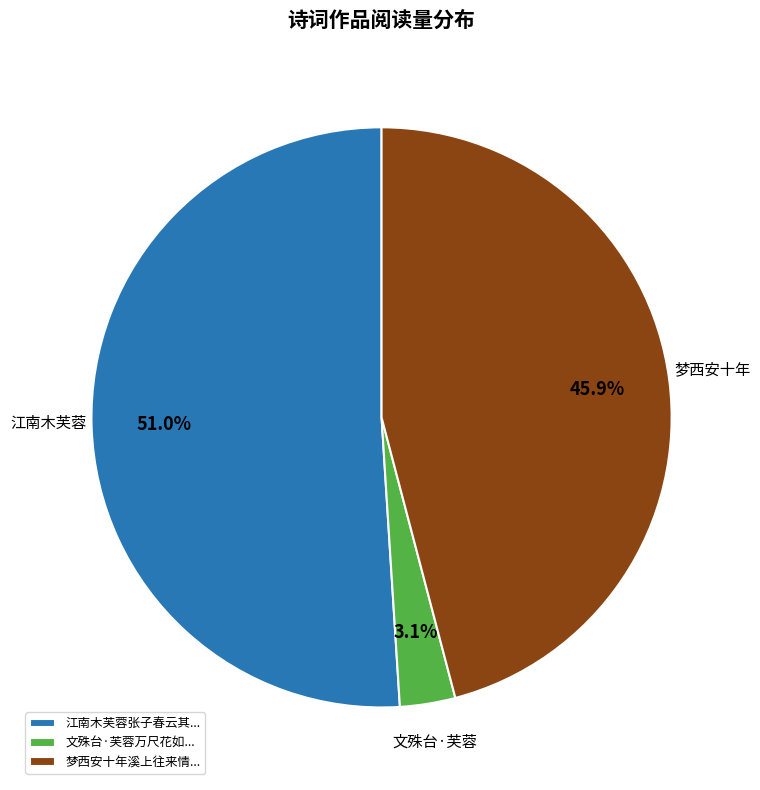

Is there a majority slice in this chart?

Yes